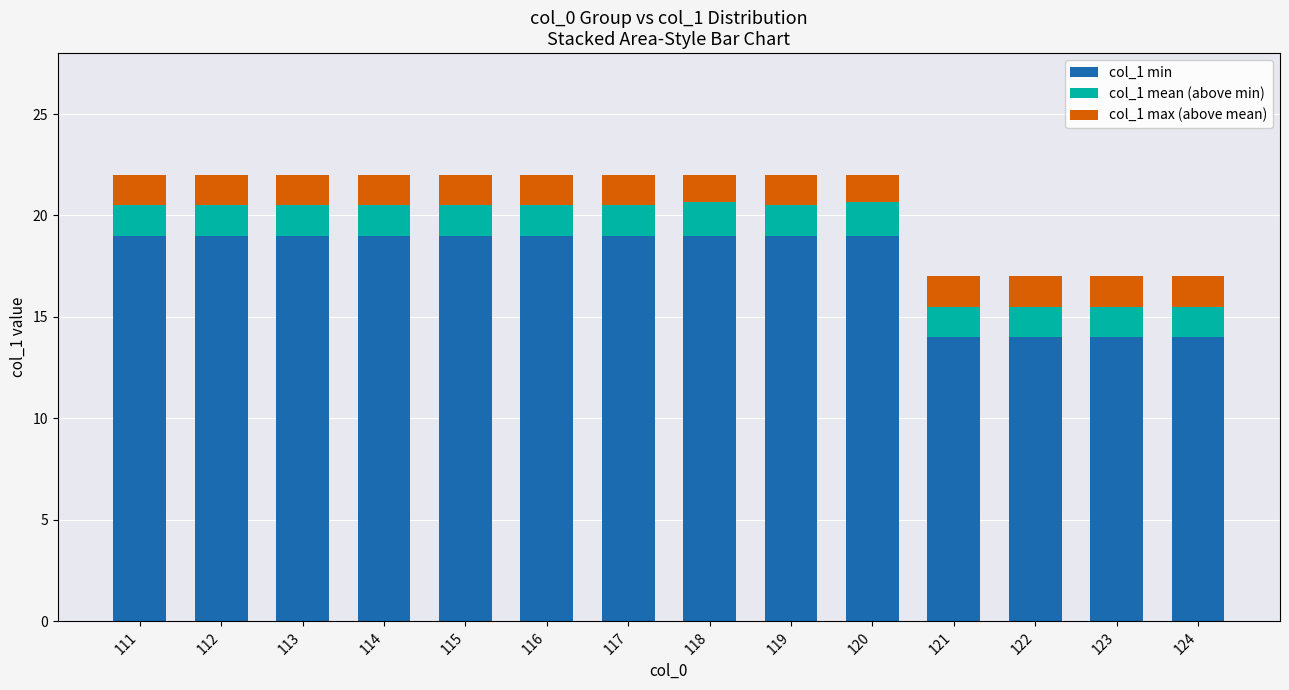

What is the total value across all series at 111?

22.0